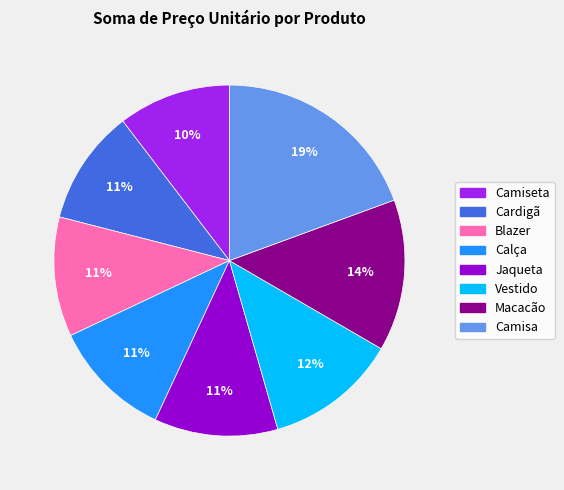

Do Vestido and Blazer together represent more than half of the pie?

No